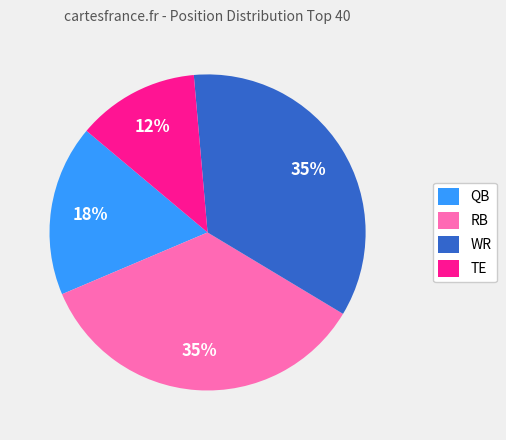

Which has a higher value, QB or RB?

RB